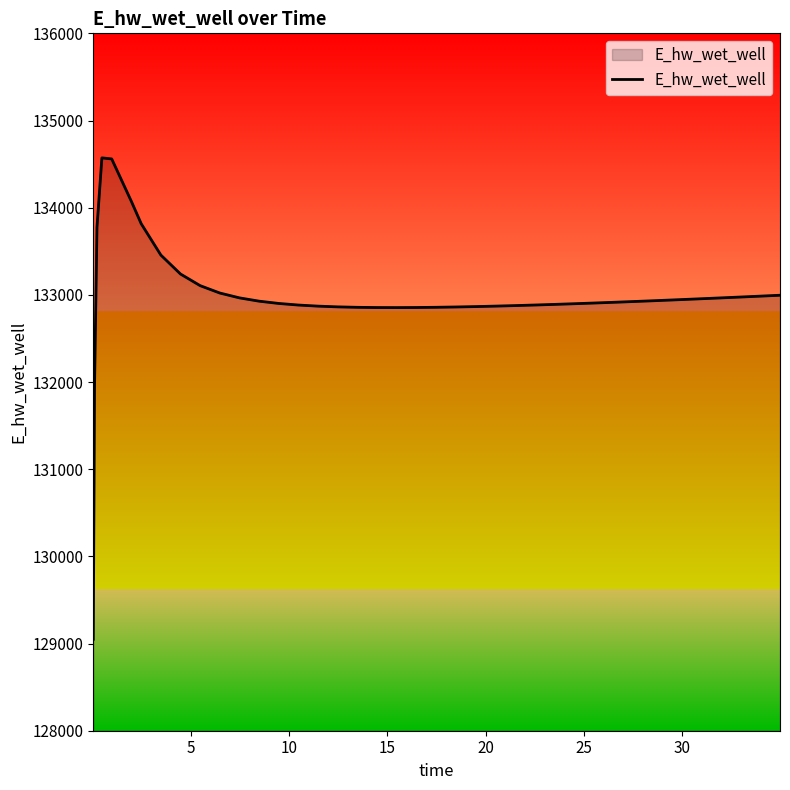

What is the greatest value displayed?

134571.4